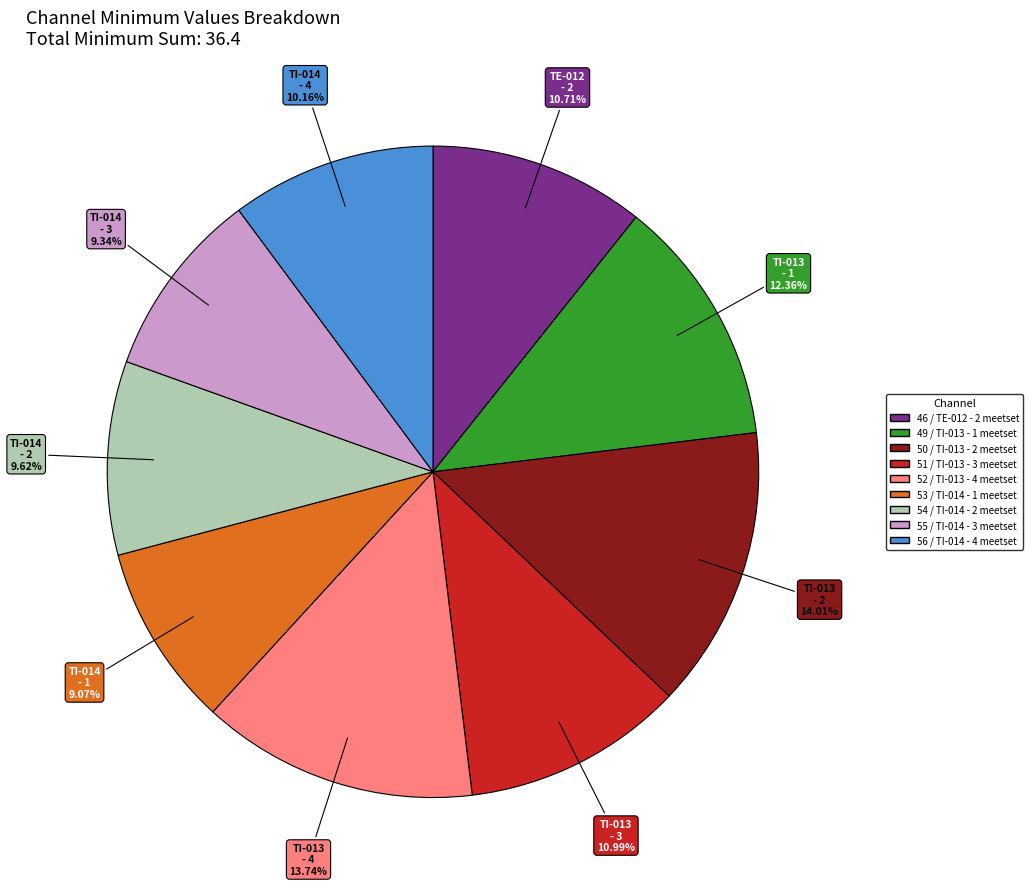

What is the ratio of the value at 52 / TI-013 - 4 meetset to the value at 49 / TI-013 - 1 meetset?

1.1